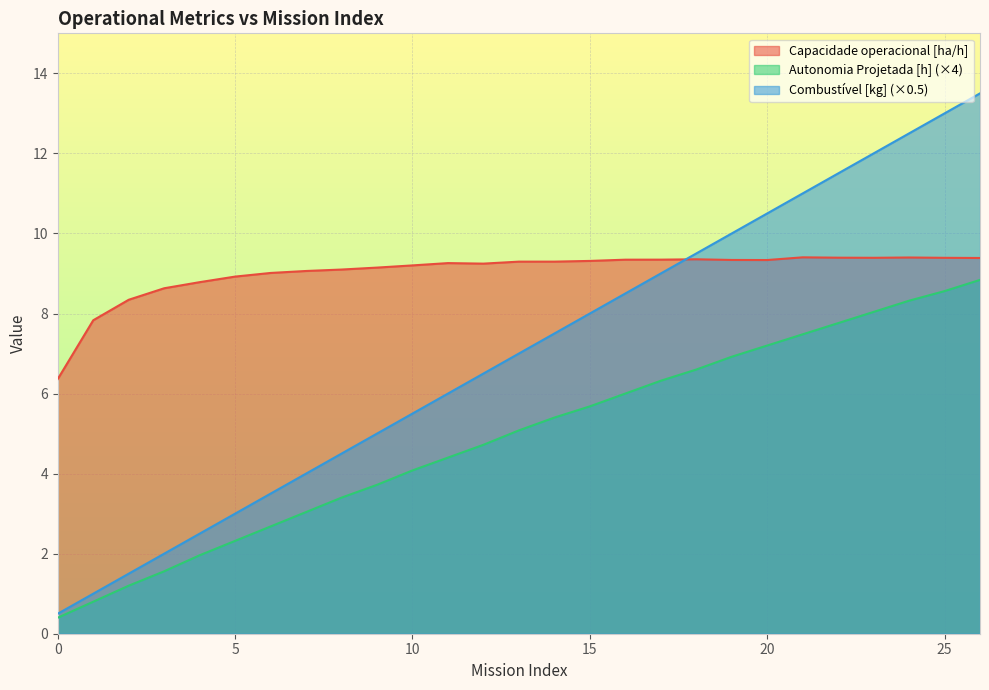

What is the value of the Capacidade operacional [ha/h] point at the 10th from the left?

9.1